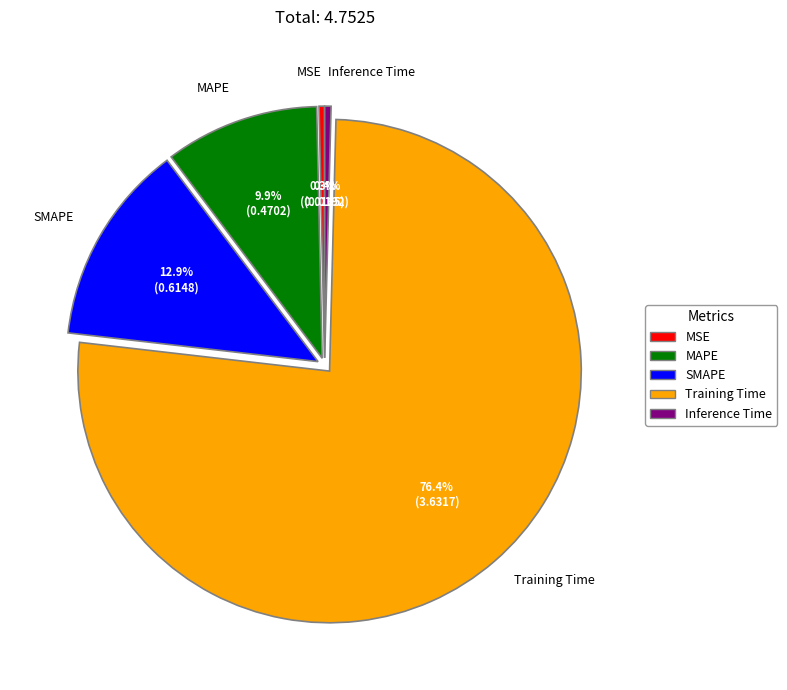

Does Training Time represent more than half of the total?

Yes